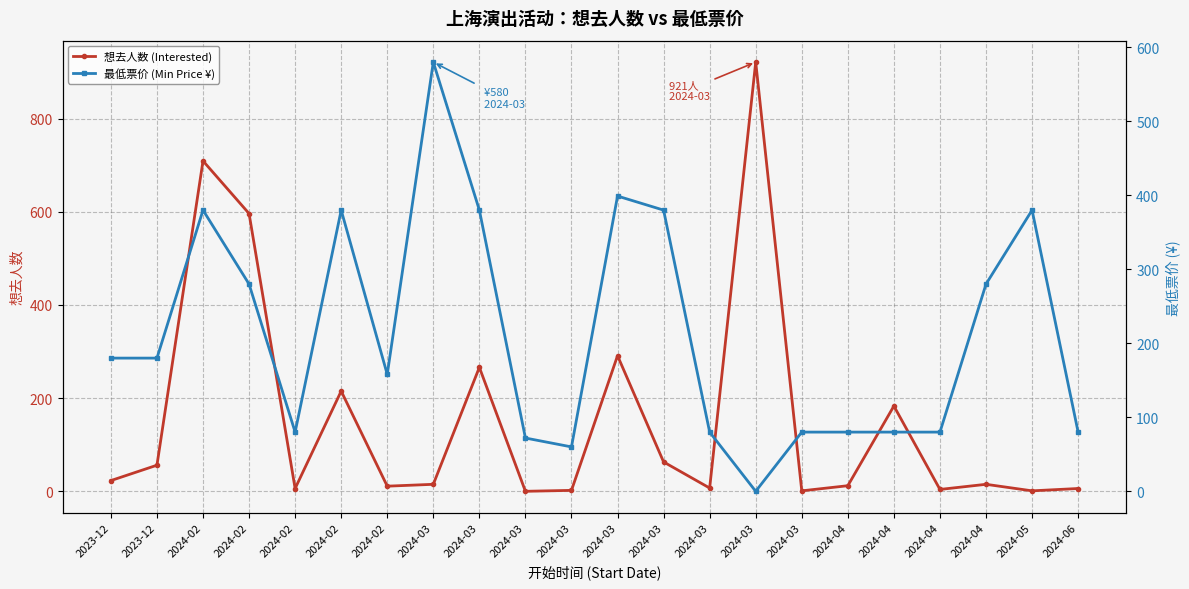

Reading left to right, what are all the values shown in this chart?

想去人数 (Interested): 23	56	709	596	6	215	11	15	266	0	2	291	63	7	921	1	12	183	4	15	1	6
最低票价 (Min Price ¥): 180	180	380	280	80	380	158	580	380	72	60	399	380	80	0	80	80	80	80	280	380	80